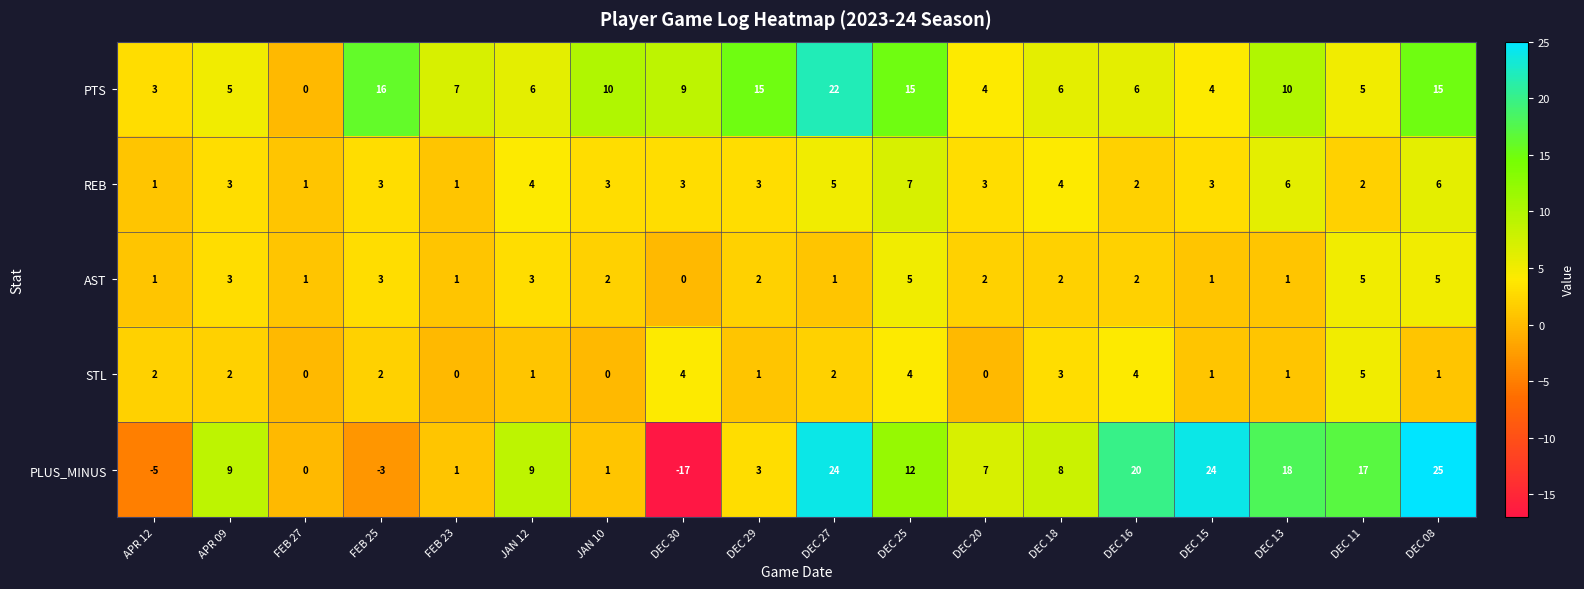

How many categories are shown in the chart?

18